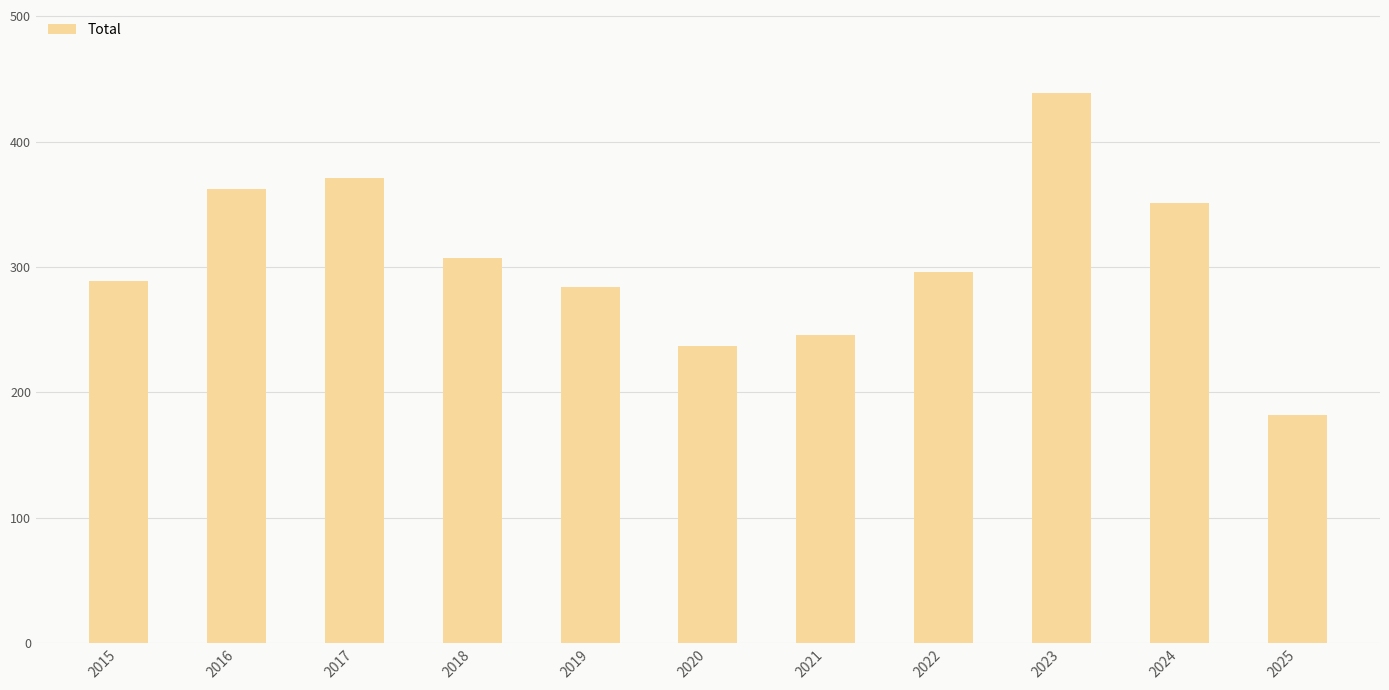

At which category does the chart reach its minimum across all series?

2025